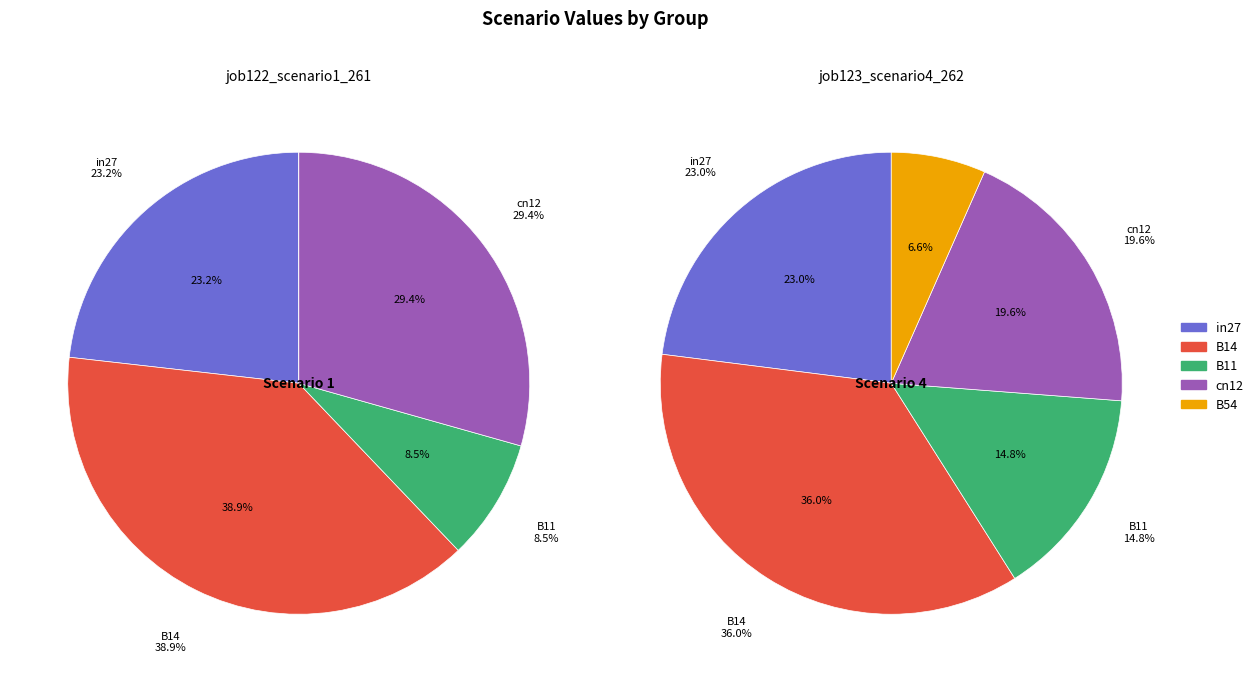

True or false: in27 accounts for 38% of the total.

False